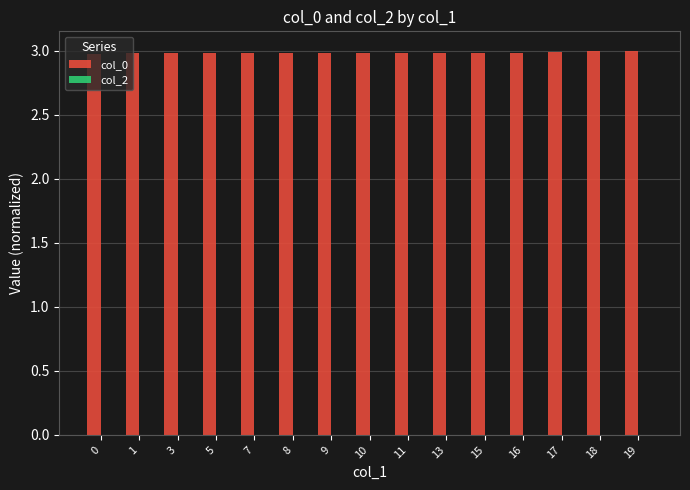

What is the greatest value displayed?

3.0